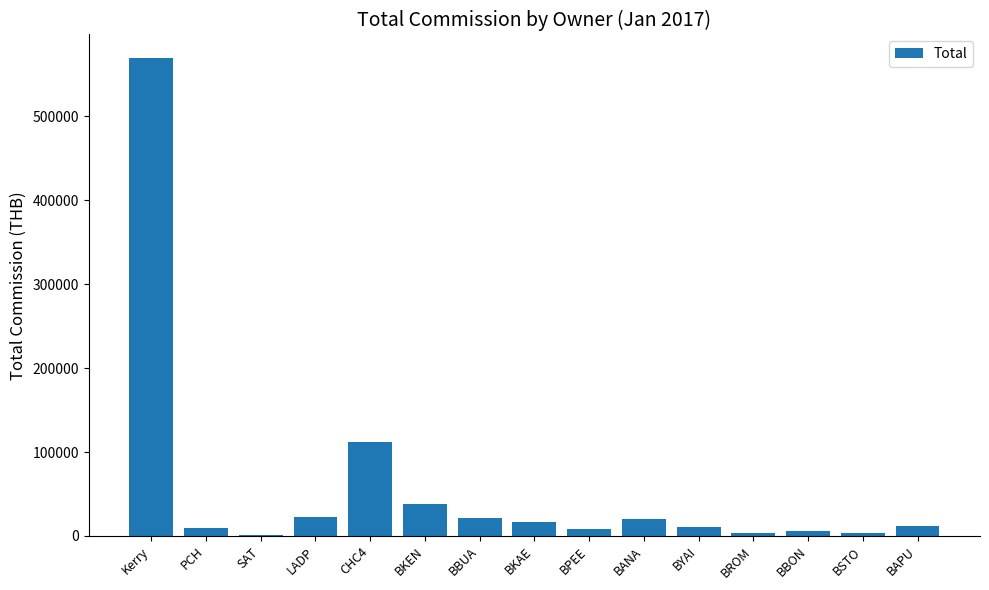

The chart shows a value of 37664.8 at BKEN. True or false?

True